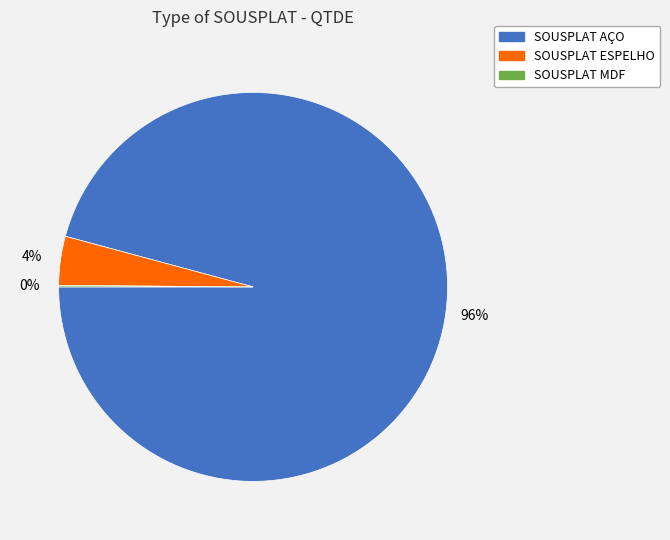

What is the largest slice in the pie chart?

SOUSPLAT AÇO